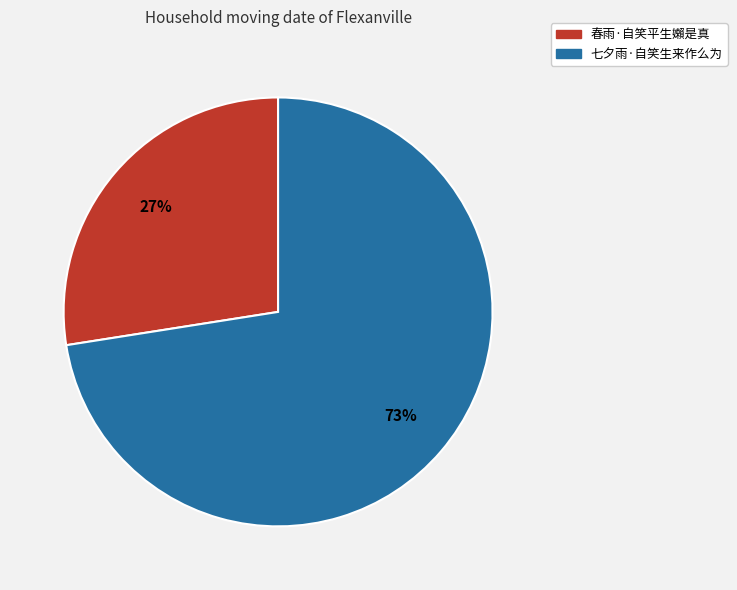

What is the largest slice in the pie chart?

七夕雨·自笑生来作么为